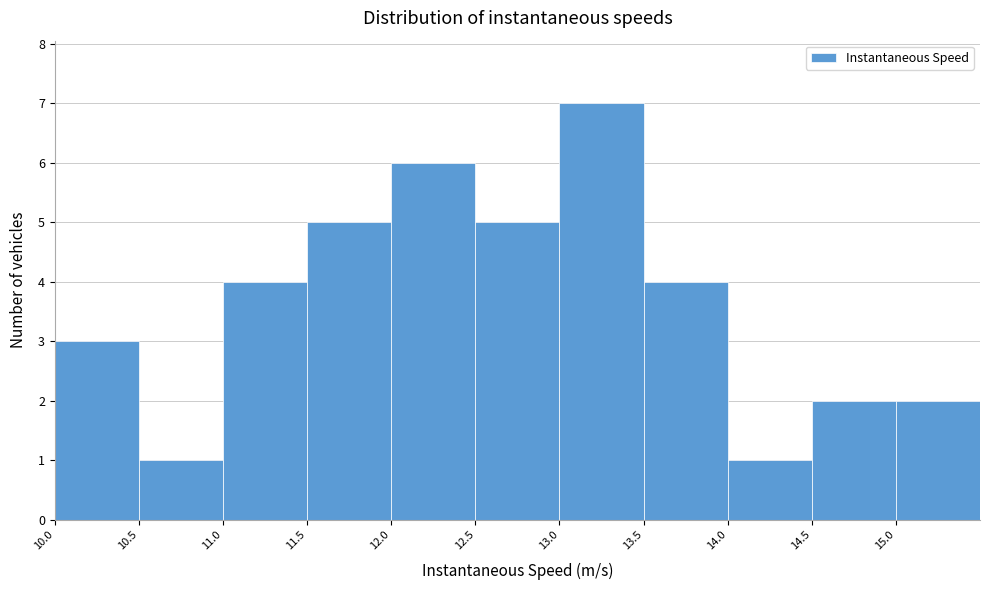

How tall is the bar that spans 14.5 to 15.0 on the x-axis? The values are not printed on the chart, so give them approximately, as read against the axis.

2